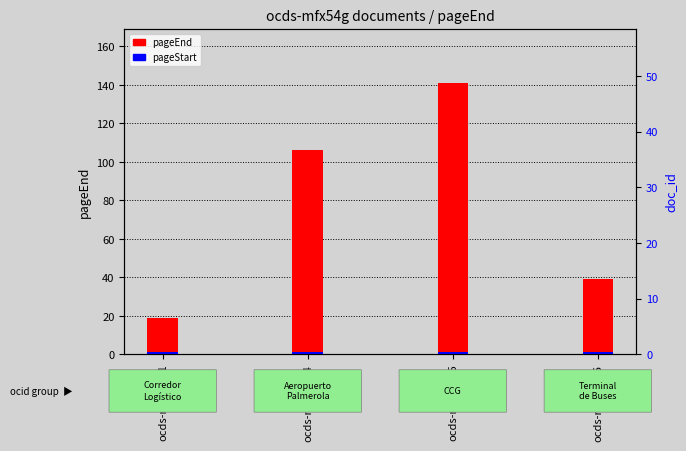

What are all the series names shown in the legend?

pageEnd, pageStart